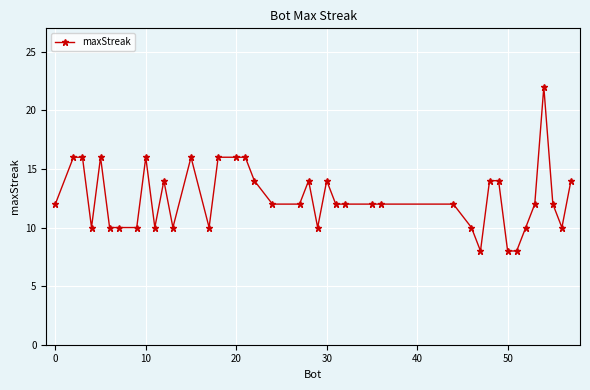

What is the sum of all values?

502